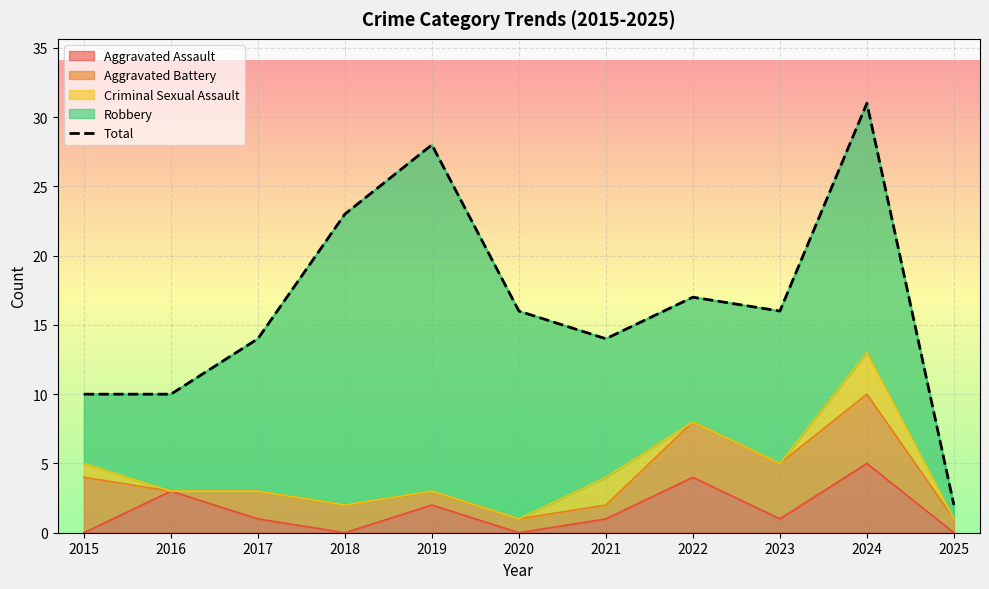

Which category has the highest value across all series?

2024